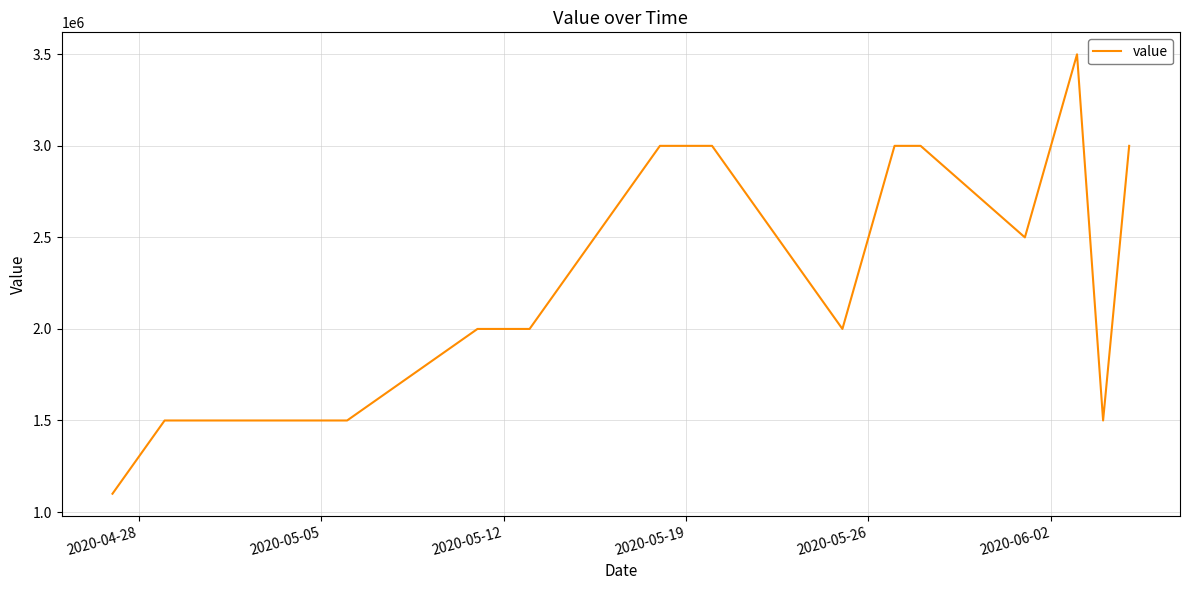

What is the difference between the maximum and minimum values?

2400000